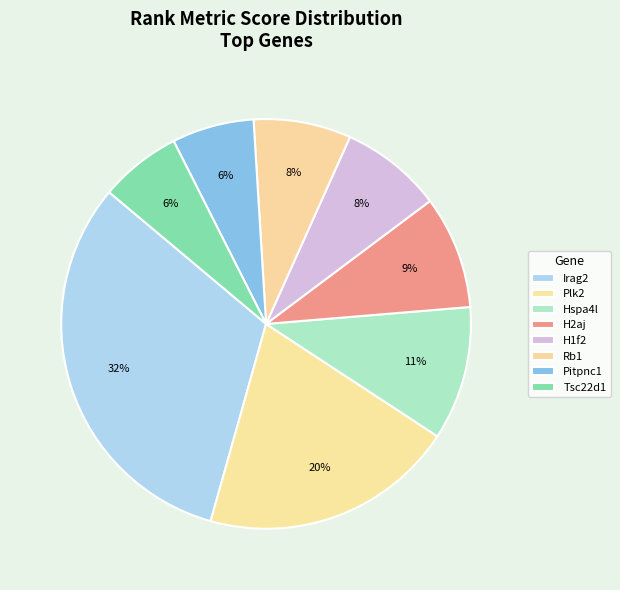

Between Pitpnc1 and Irag2, which is larger?

Irag2